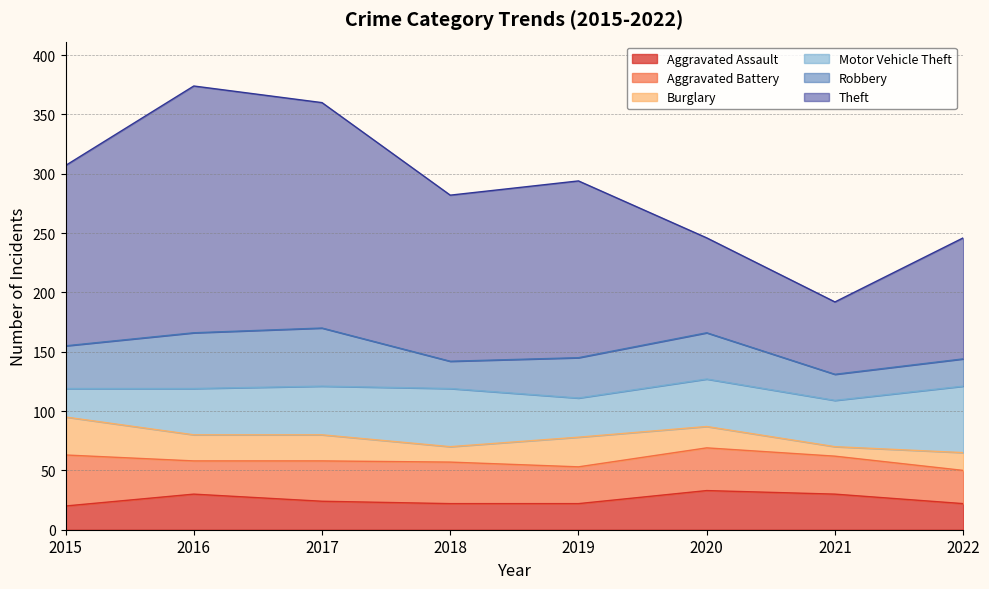

How many interior local peaks does the Aggravated Assault series have?

2